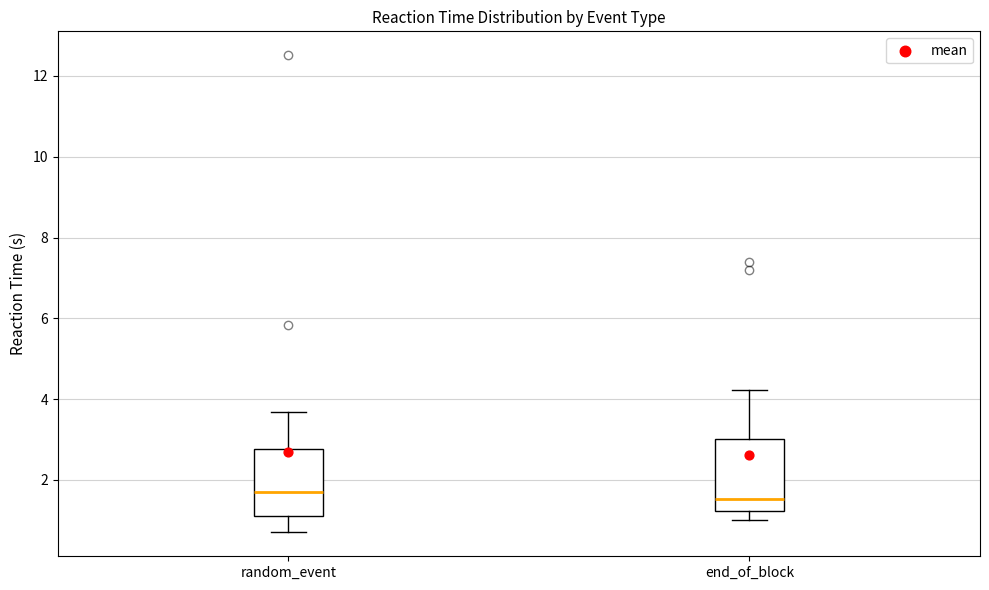

Where is the lower edge of the box for random_event on the y-axis? The values are not printed on the chart, so give them approximately, as read against the axis.

1.2